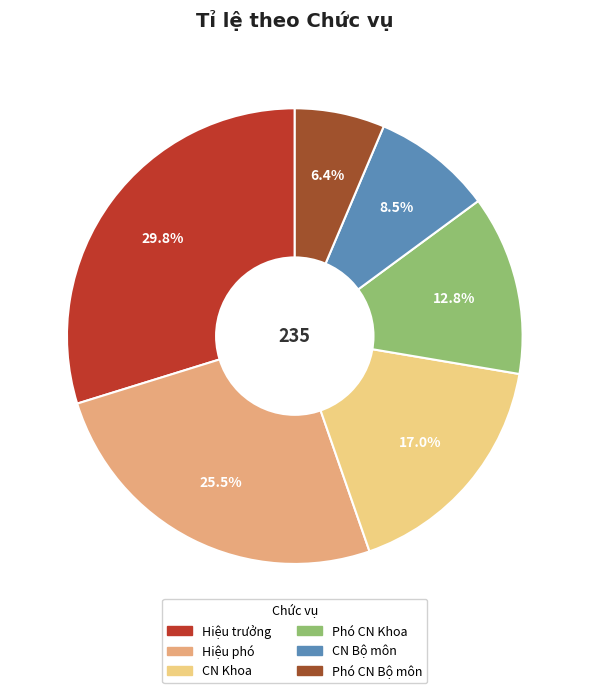

Do CN Khoa and Phó CN Khoa together represent more than half of the pie?

No